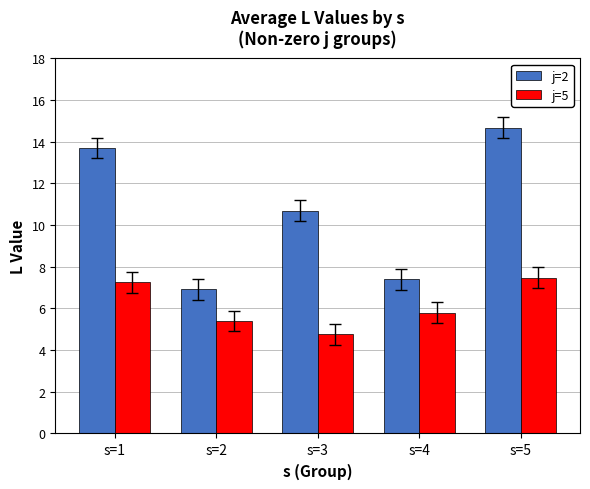

Where is j=2 nearest to the value 10?

s=3